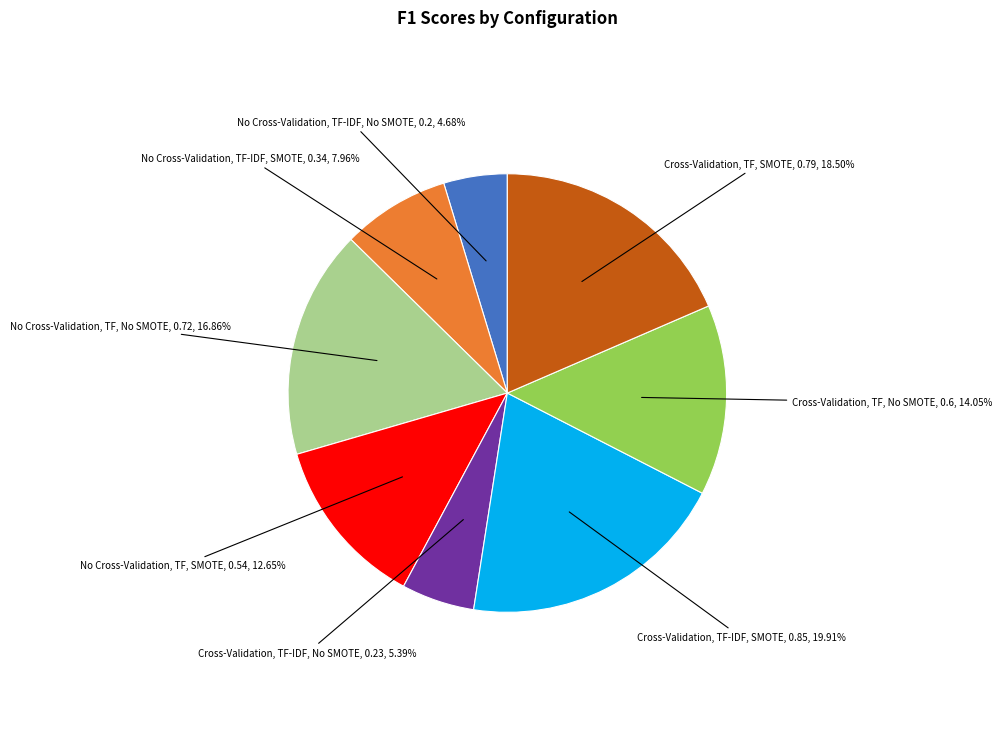

Rank the categories by value from lowest to highest.

No Cross-Validation, TF-IDF, No SMOTE, Cross-Validation, TF-IDF, No SMOTE, No Cross-Validation, TF-IDF, SMOTE, No Cross-Validation, TF, SMOTE, Cross-Validation, TF, No SMOTE, No Cross-Validation, TF, No SMOTE, Cross-Validation, TF, SMOTE, Cross-Validation, TF-IDF, SMOTE